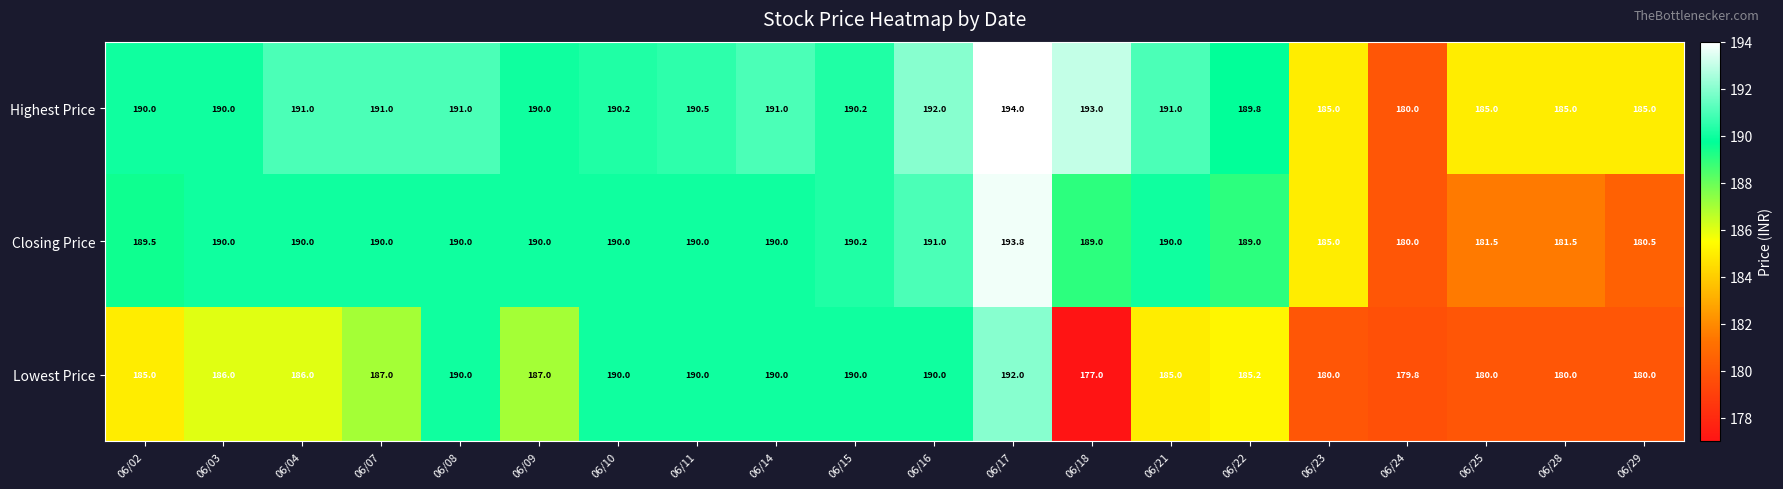

Between 06/04 and 06/17, which series saw the biggest shift?

Lowest Price